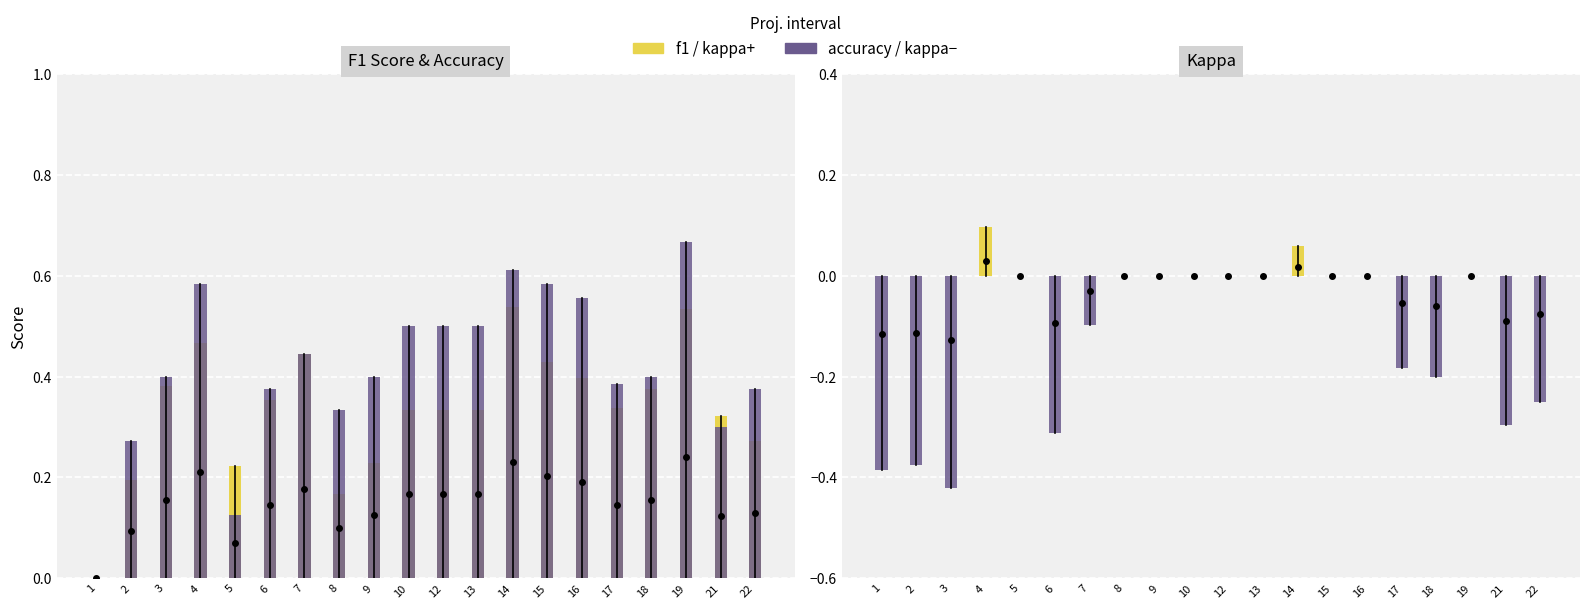

At which category is the sum across all series the highest?

14